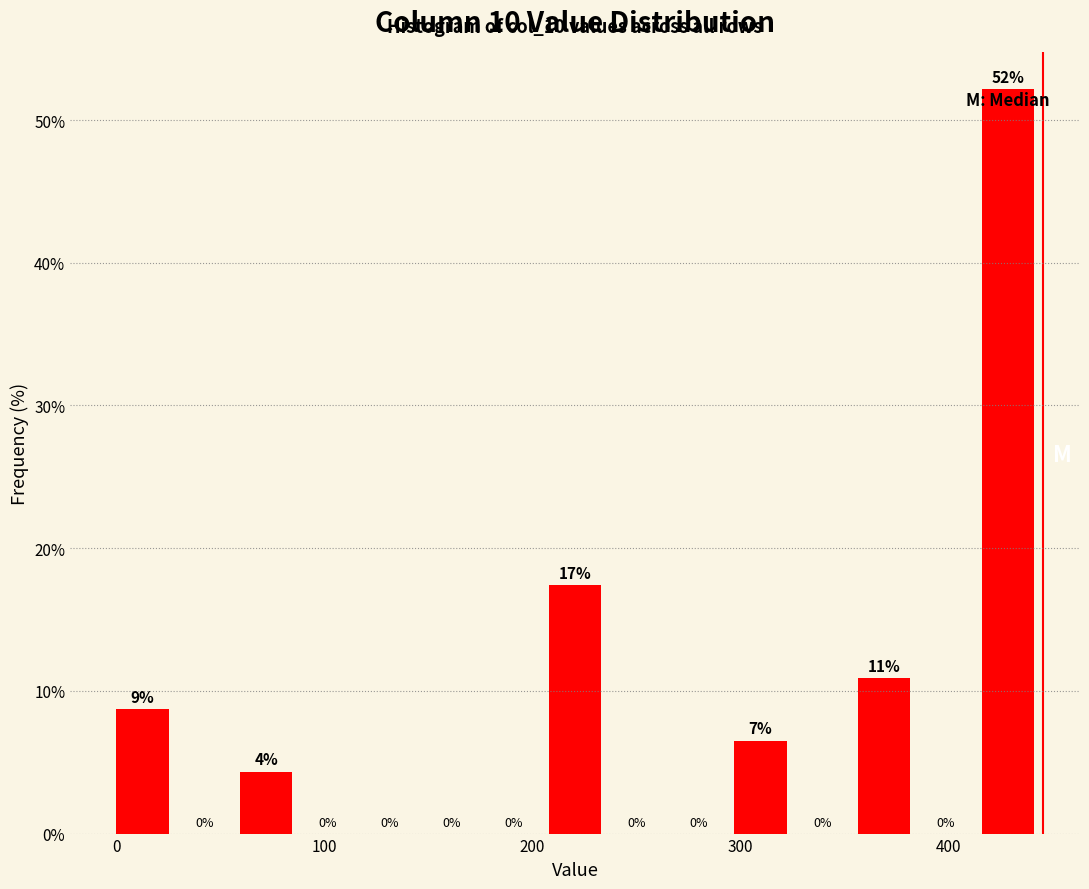

Read against the x-axis, roughly where is the centre of the tallest bar?

430